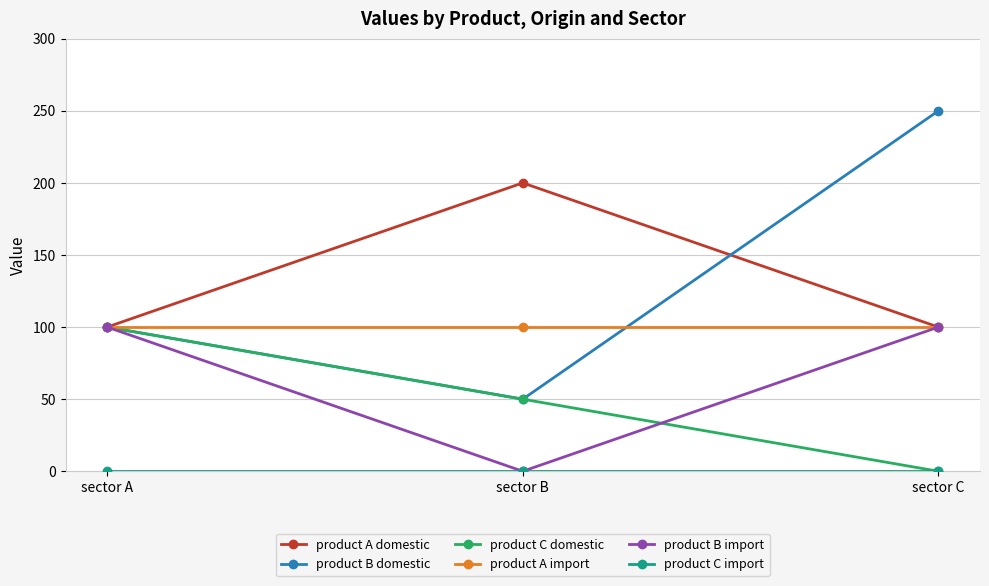

True or false: product B import has a value of 47 at sector A.

False